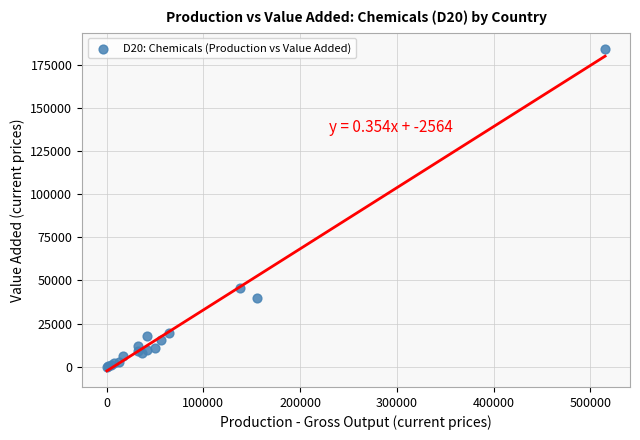

What Y value in the scatter plot is closest to 92149?

45580.0